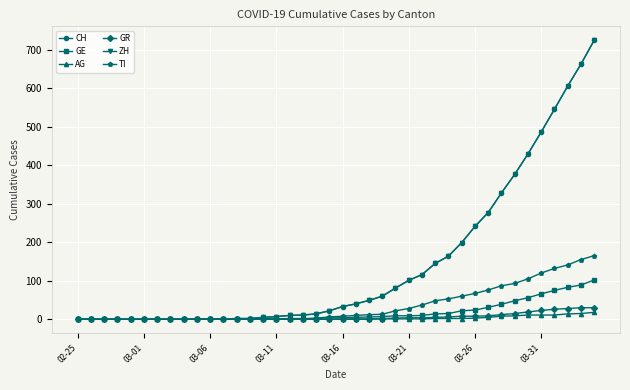

What is the greatest value displayed?

724